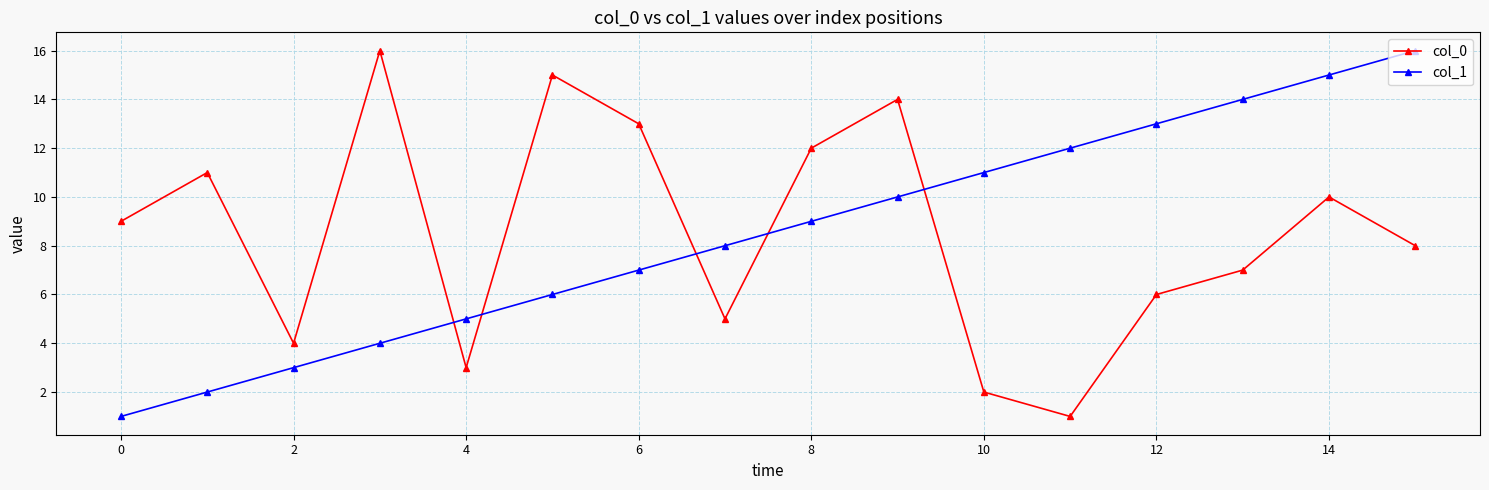

What is the difference between the maximum and minimum values in the col_0 series?

15